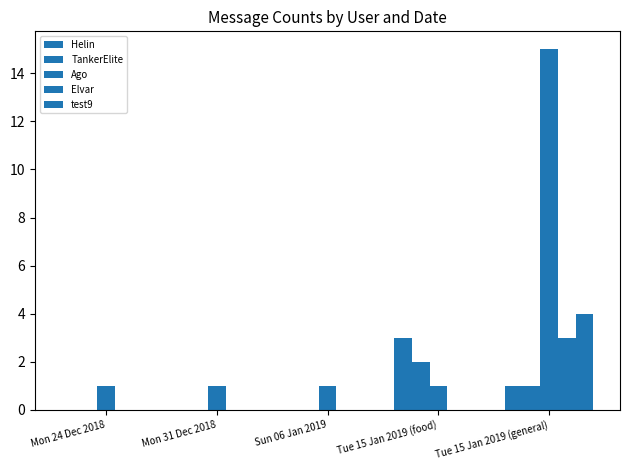

Is it true that Helin equals 2 at Sun 06 Jan 2019?

False